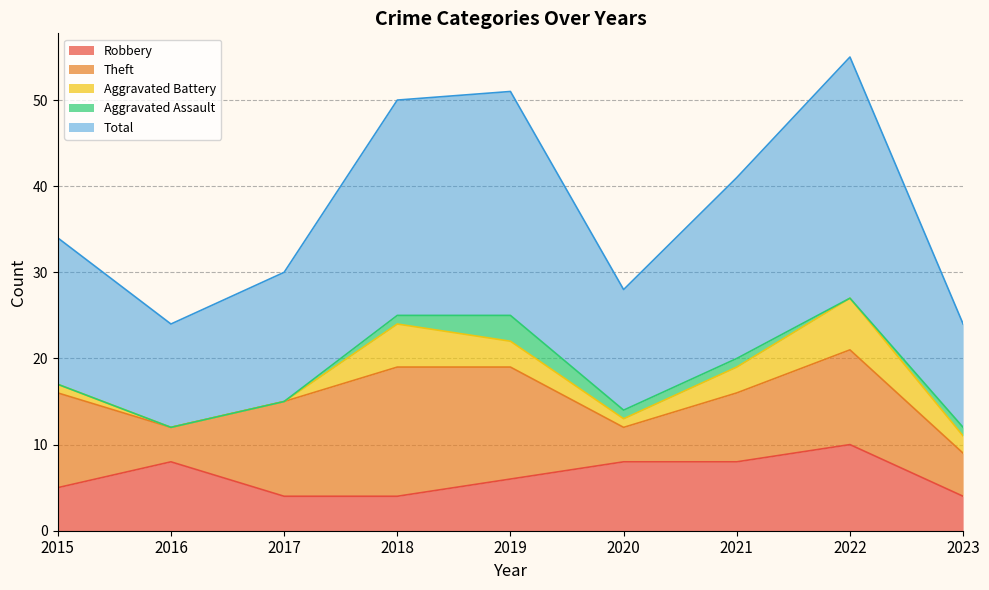

True or false: Theft and Aggravated Battery intersect in this chart.

False